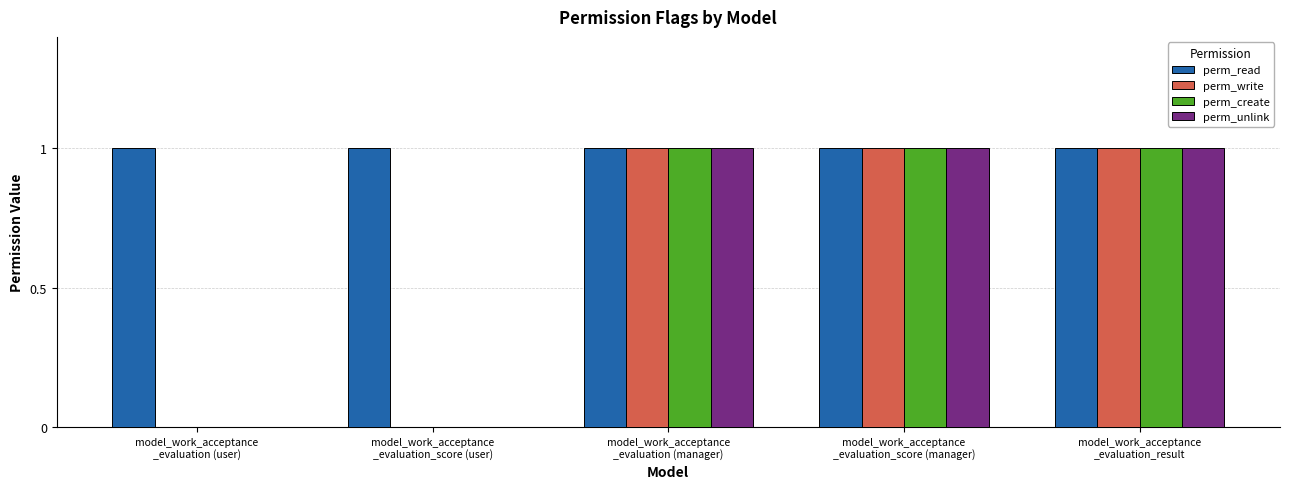

Reading right to left, what are all the values shown in this chart?

perm_read: model_work_acceptance
_evaluation_result=1	model_work_acceptance
_evaluation_score (manager)=1	model_work_acceptance
_evaluation (manager)=1	model_work_acceptance
_evaluation_score (user)=1	model_work_acceptance
_evaluation (user)=1
perm_write: model_work_acceptance
_evaluation_result=1	model_work_acceptance
_evaluation_score (manager)=1	model_work_acceptance
_evaluation (manager)=1	model_work_acceptance
_evaluation_score (user)=0	model_work_acceptance
_evaluation (user)=0
perm_create: model_work_acceptance
_evaluation_result=1	model_work_acceptance
_evaluation_score (manager)=1	model_work_acceptance
_evaluation (manager)=1	model_work_acceptance
_evaluation_score (user)=0	model_work_acceptance
_evaluation (user)=0
perm_unlink: model_work_acceptance
_evaluation_result=1	model_work_acceptance
_evaluation_score (manager)=1	model_work_acceptance
_evaluation (manager)=1	model_work_acceptance
_evaluation_score (user)=0	model_work_acceptance
_evaluation (user)=0